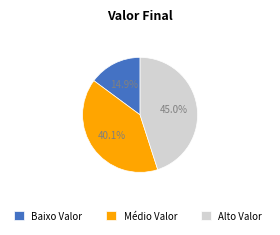

Which has a higher value, Baixo Valor or Médio Valor?

Médio Valor